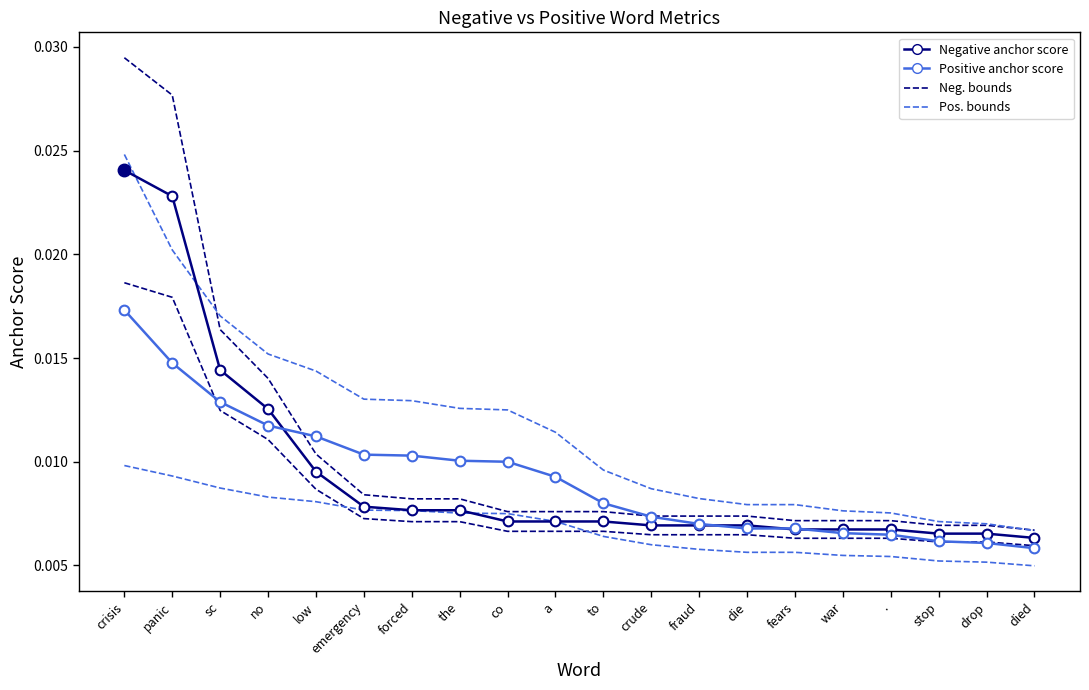

True or false: Positive anchor score and positive lower bound intersect in this chart.

False